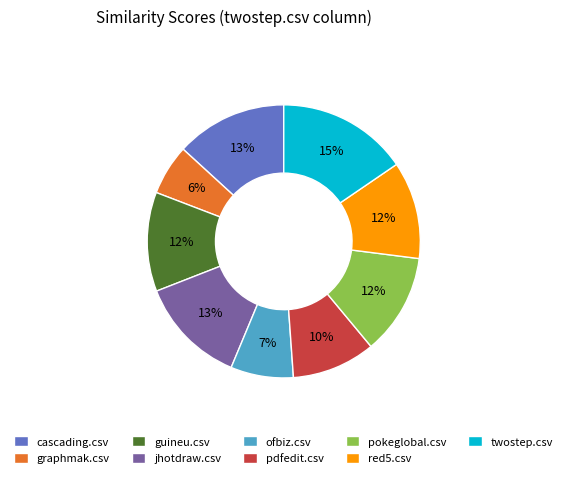

True or false: graphmak.csv accounts for 6% of the total.

True